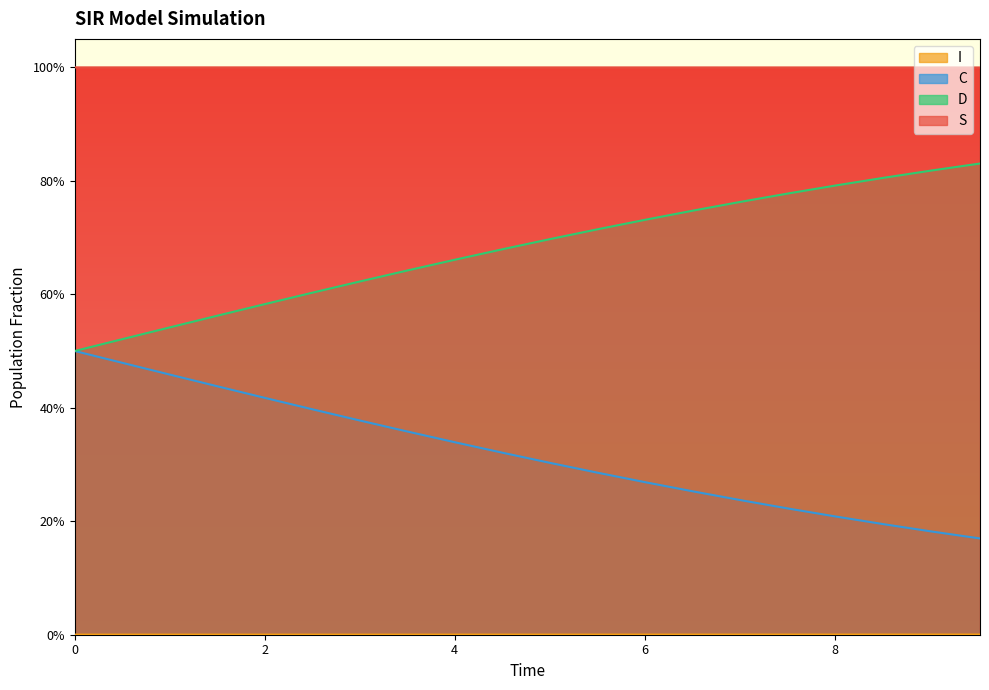

The C series shows 0.4 at 5.518394648829432. True or false?

False